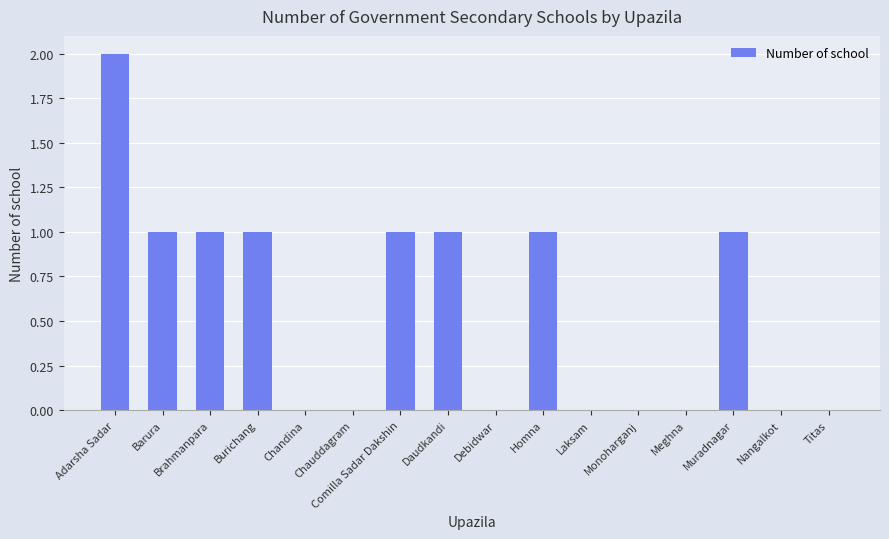

Reading left to right, transcribe all the data shown in this chart.

Adarsha Sadar=2	Barura=1	Brahmanpara=1	Burichang=1	Chandina=0	Chauddagram=0	Comilla Sadar Dakshin=1	Daudkandi=1	Debidwar=0	Homna=1	Laksam=0	Monoharganj=0	Meghna=0	Muradnagar=1	Nangalkot=0	Titas=0